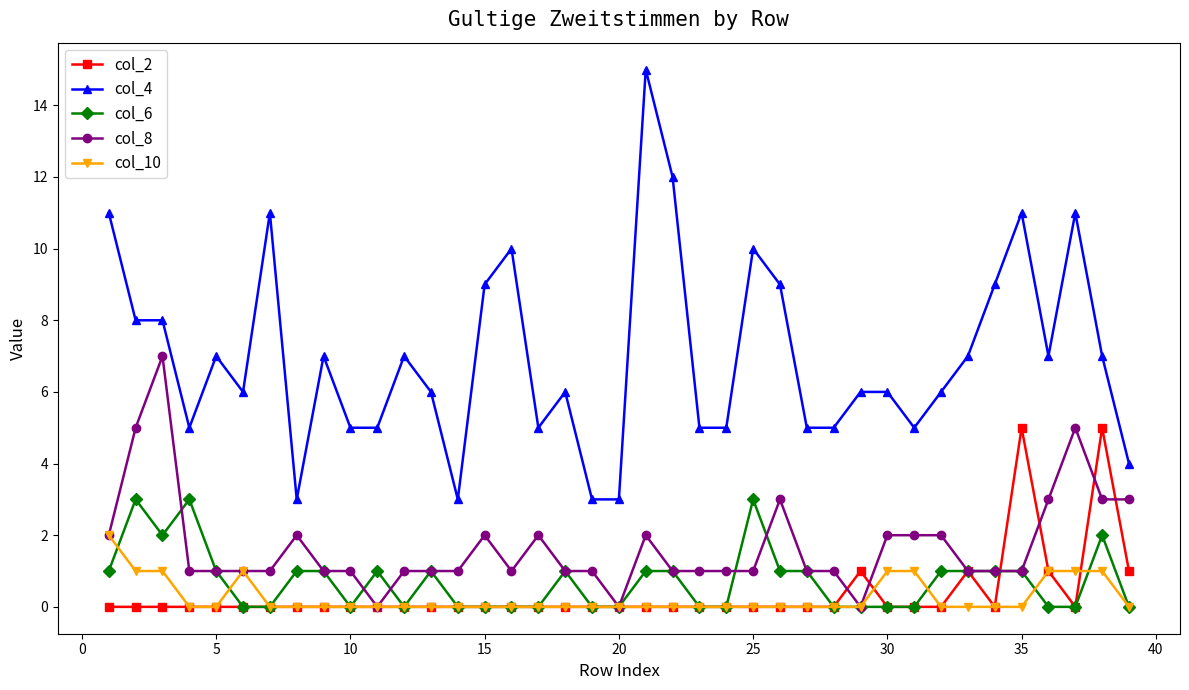

Rank the series by their maximum value, from lowest to highest.

col_10, col_6, col_2, col_8, col_4